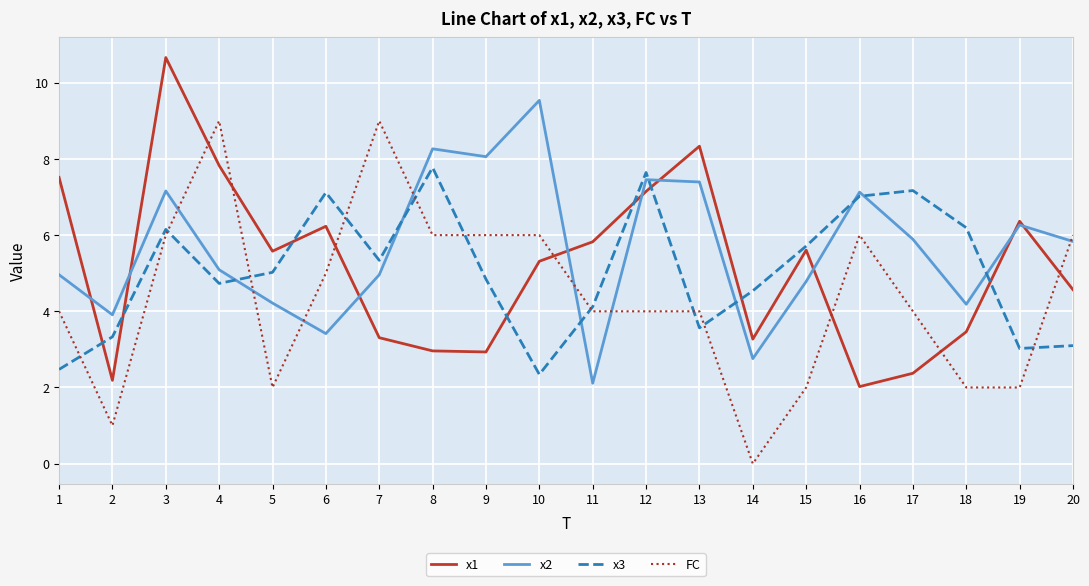

The value of x1 at 19 is 3.4. True or false?

False